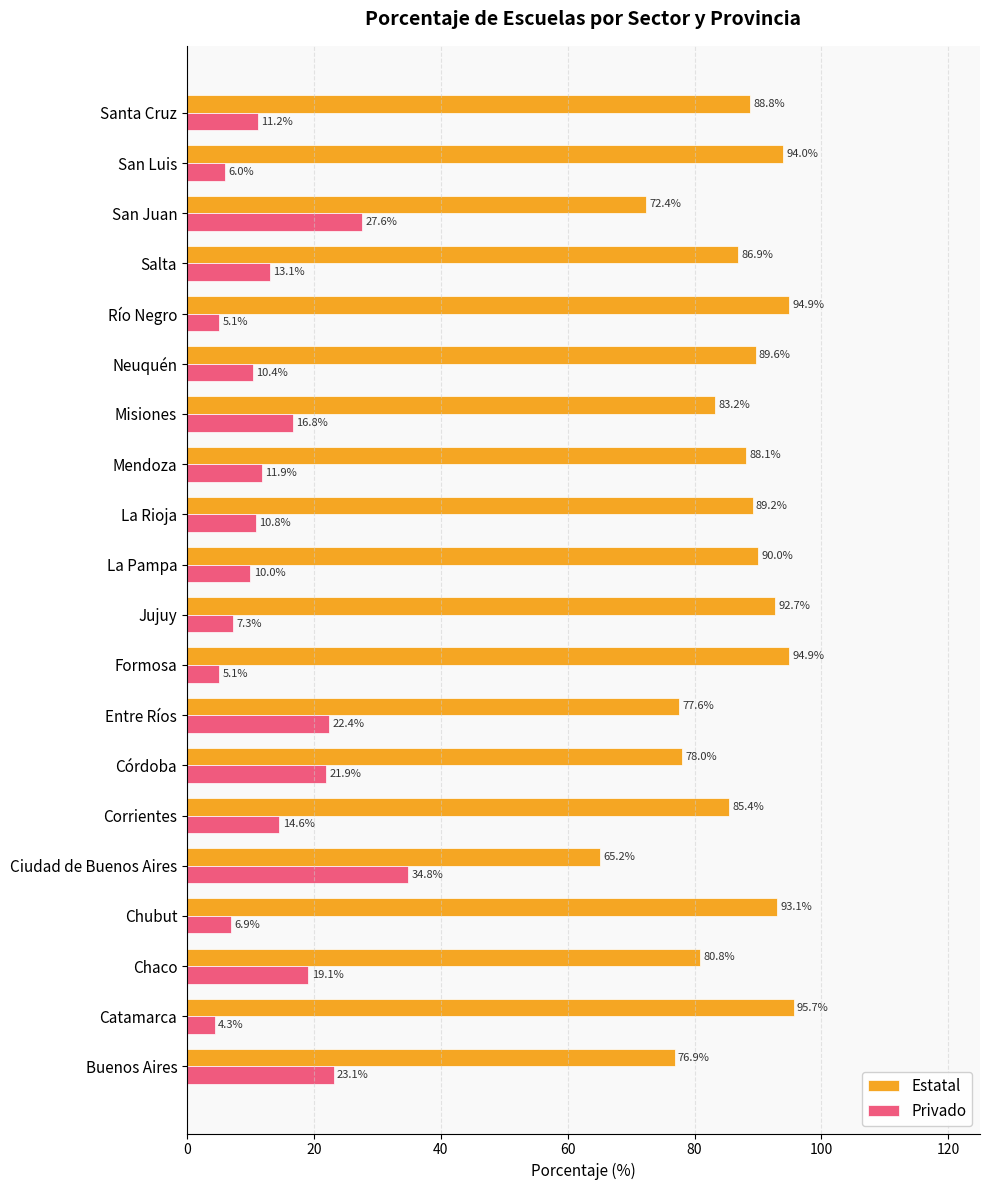

What is the difference between the highest and lowest values at Córdoba?

56.1